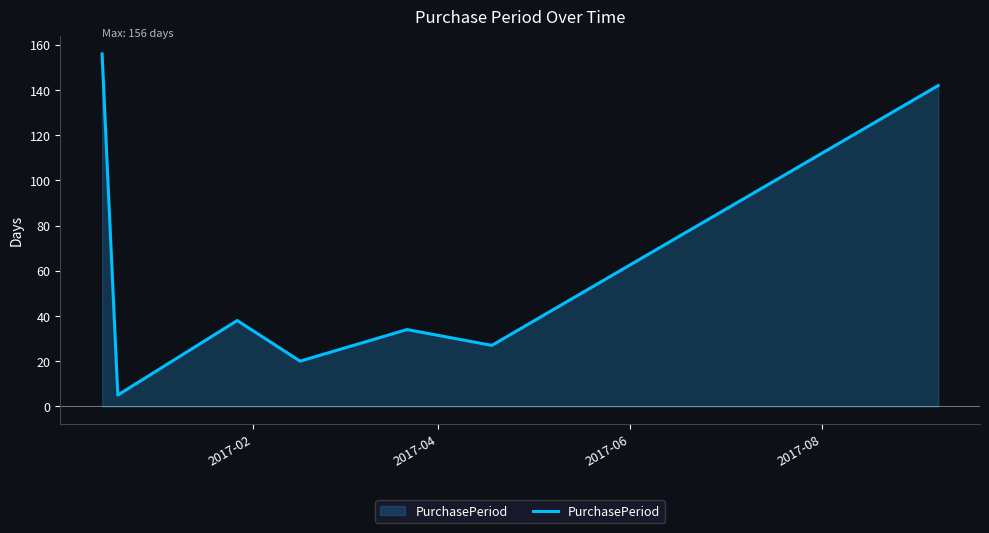

What is the difference between the maximum and minimum values?

151